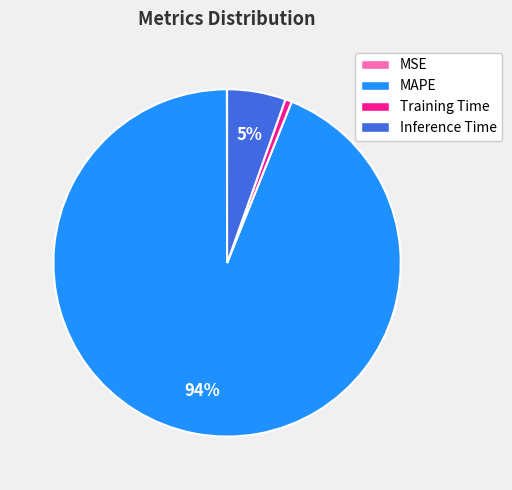

Is it true that Inference Time is 5% of the pie?

True